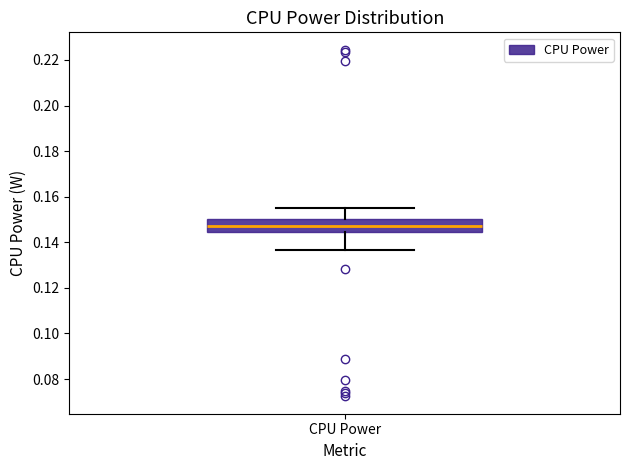

Transcribe this box plot: give where the median line is, the range the box spans, and where the two whiskers end, as read against the y-axis. The values are not printed on the chart, so give them approximately, as read against the axis.

median 0.148, box 0.144 to 0.150, whiskers 0.136 to 0.156